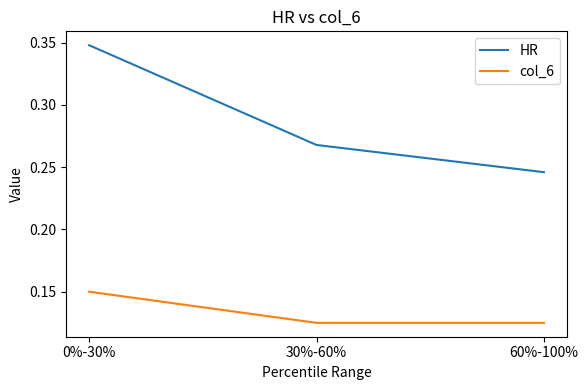

At which label is HR closest to 0?

60%-100%